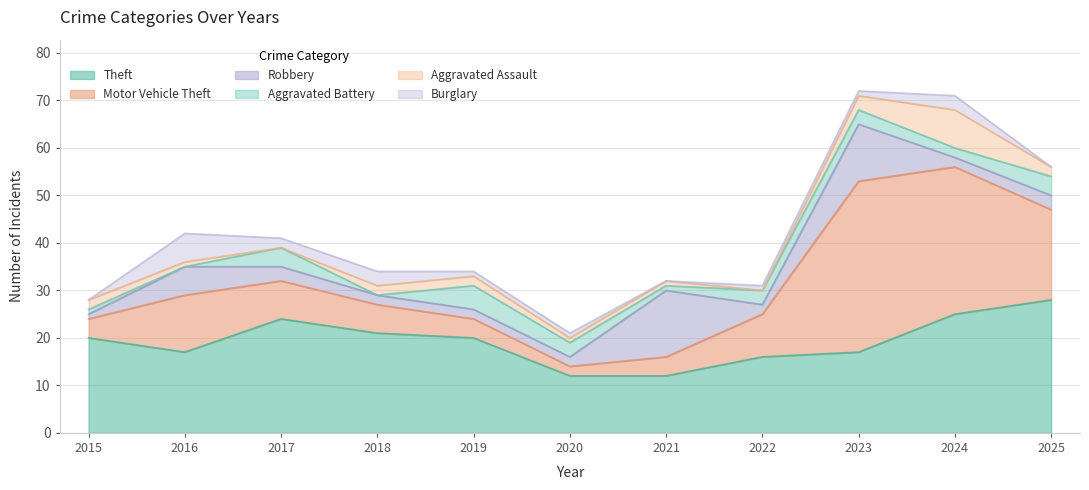

How many categories are shown in the chart?

11